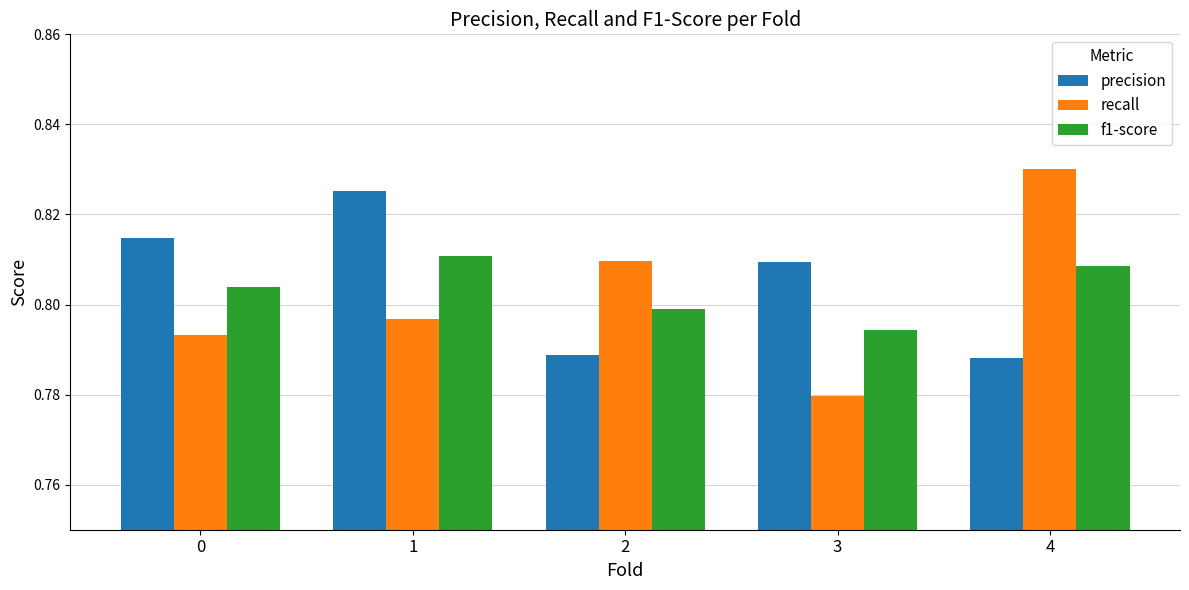

Rank the categories by recall value from lowest to highest.

3, 0, 1, 2, 4